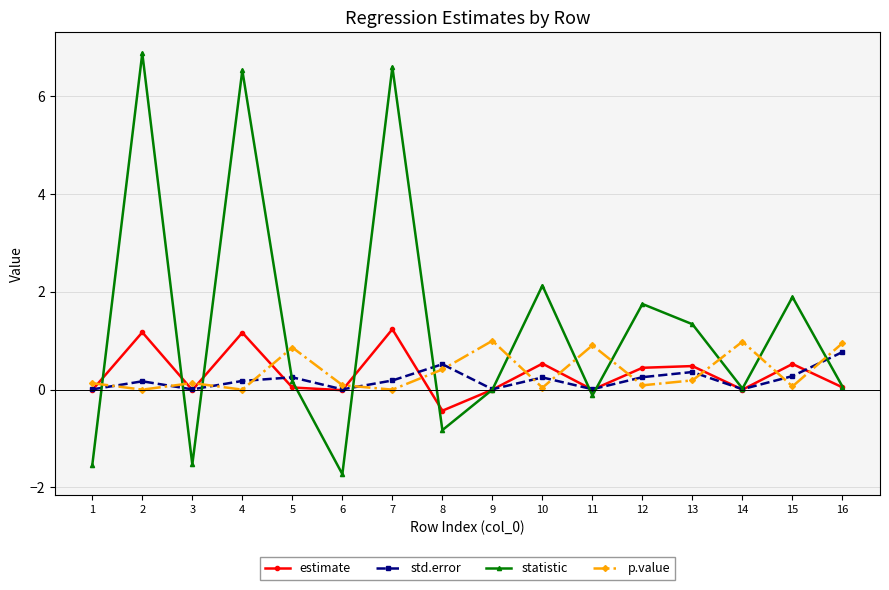

How many intersections are there between std.error and p.value?

12